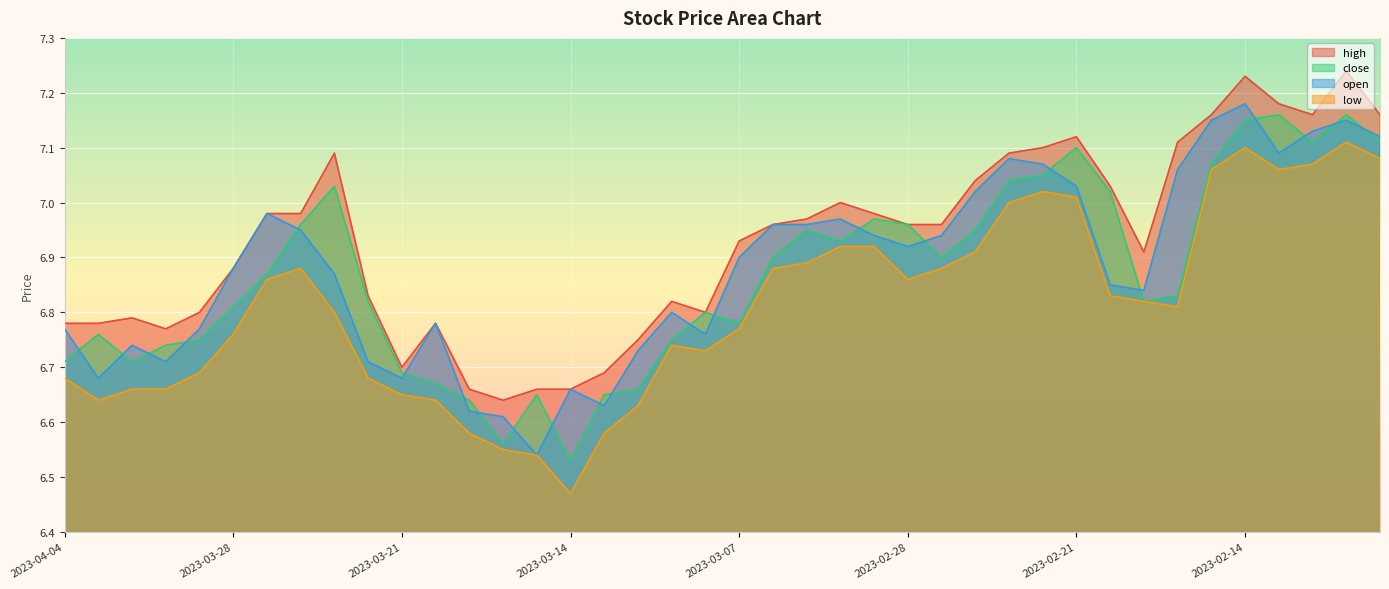

List the series in order of their peak value, lowest first.

low, close, open, high